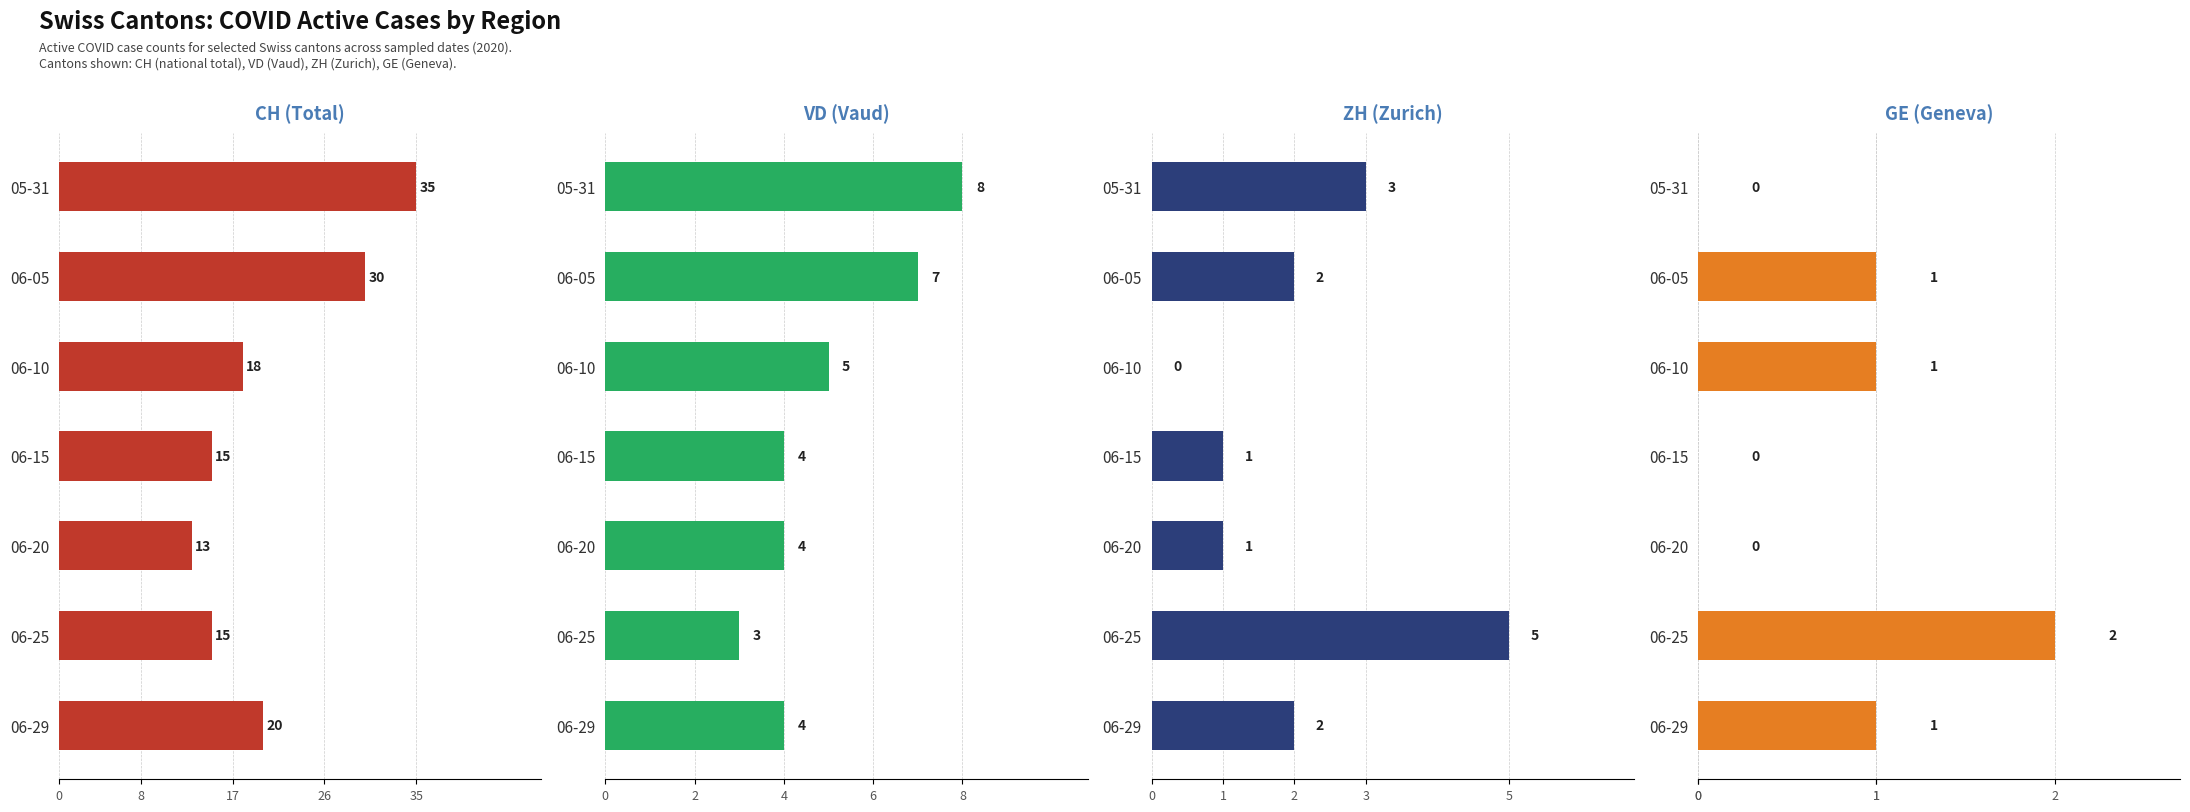

Is it true that GE (Geneva) equals 1 at 06-29?

True